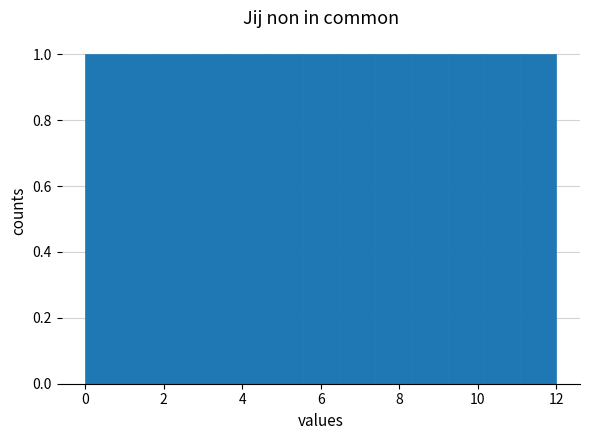

What is the height of the bar covering 5.6 to 6.4 on the x-axis? Neither the bar edges nor the heights are printed on the chart, so give them approximately, as read against the axes.

1